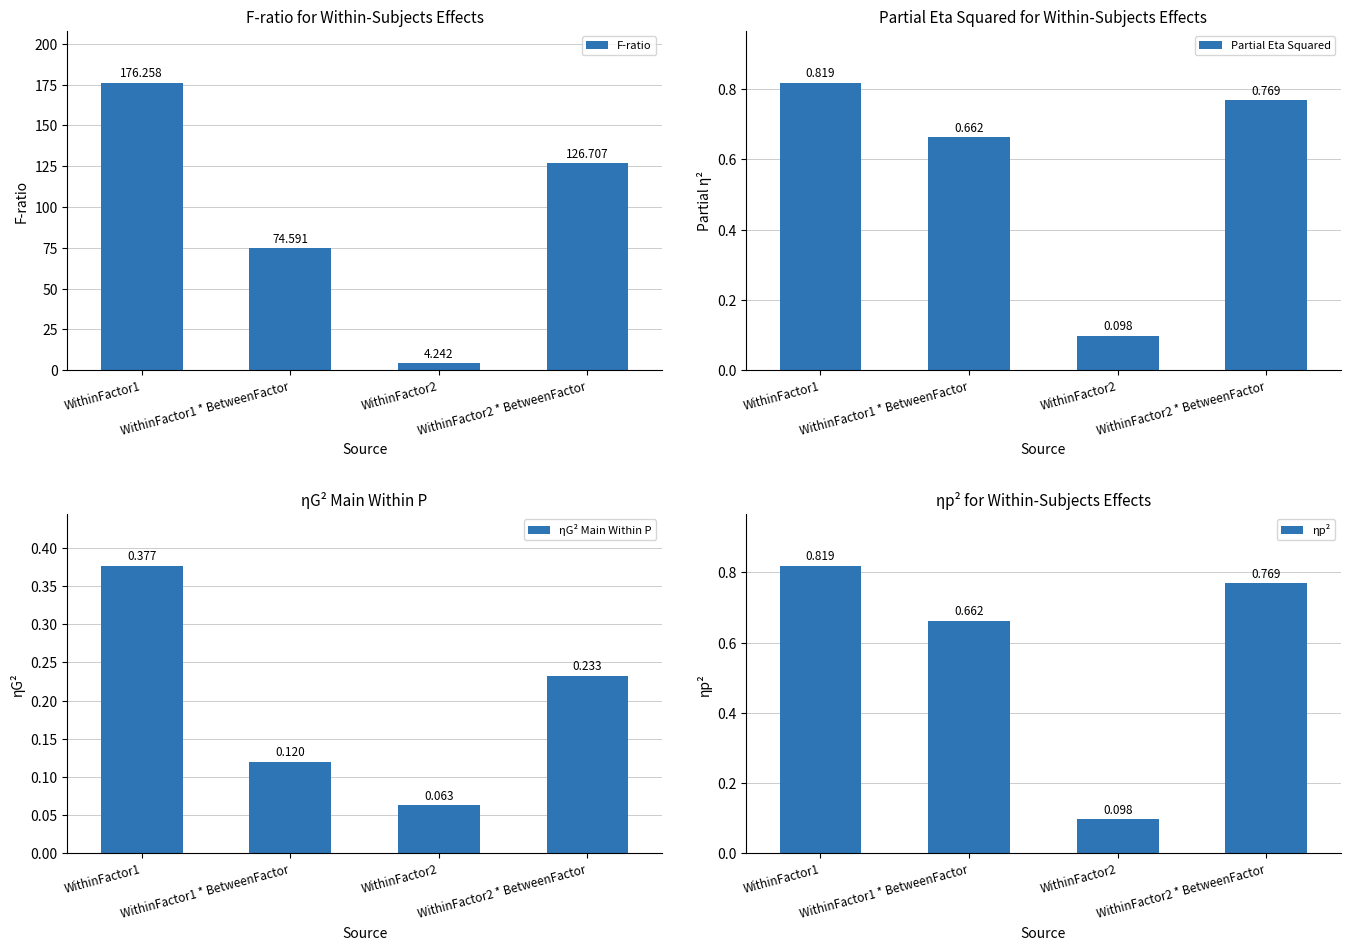

What is the difference between the ηp² values at WithinFactor2 and WithinFactor1?

0.7